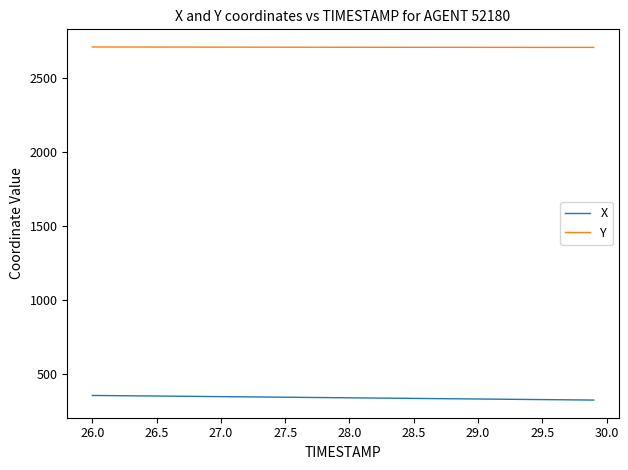

True or false: X and Y intersect in this chart.

False